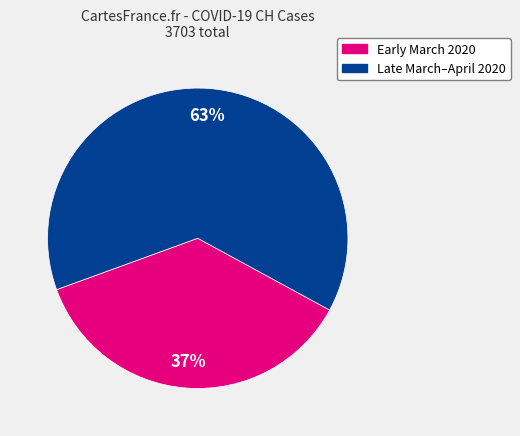

To the nearest percent, what is the average slice percentage?

50%